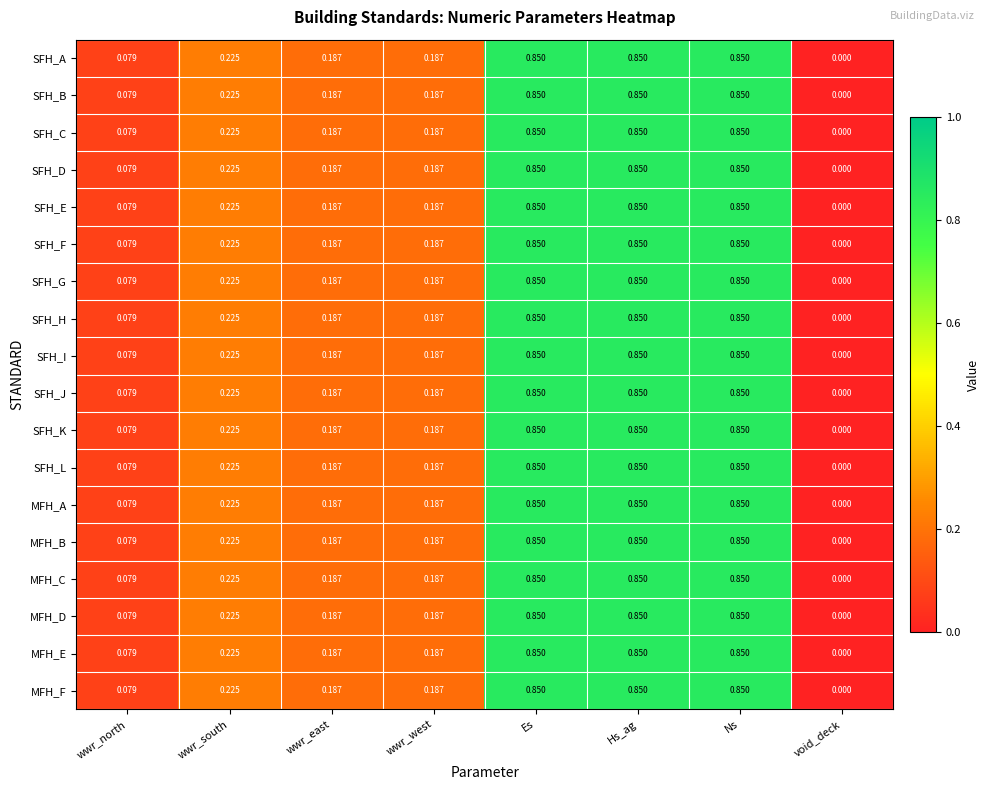

Which category has the lowest value in the SFH_C series?

void_deck